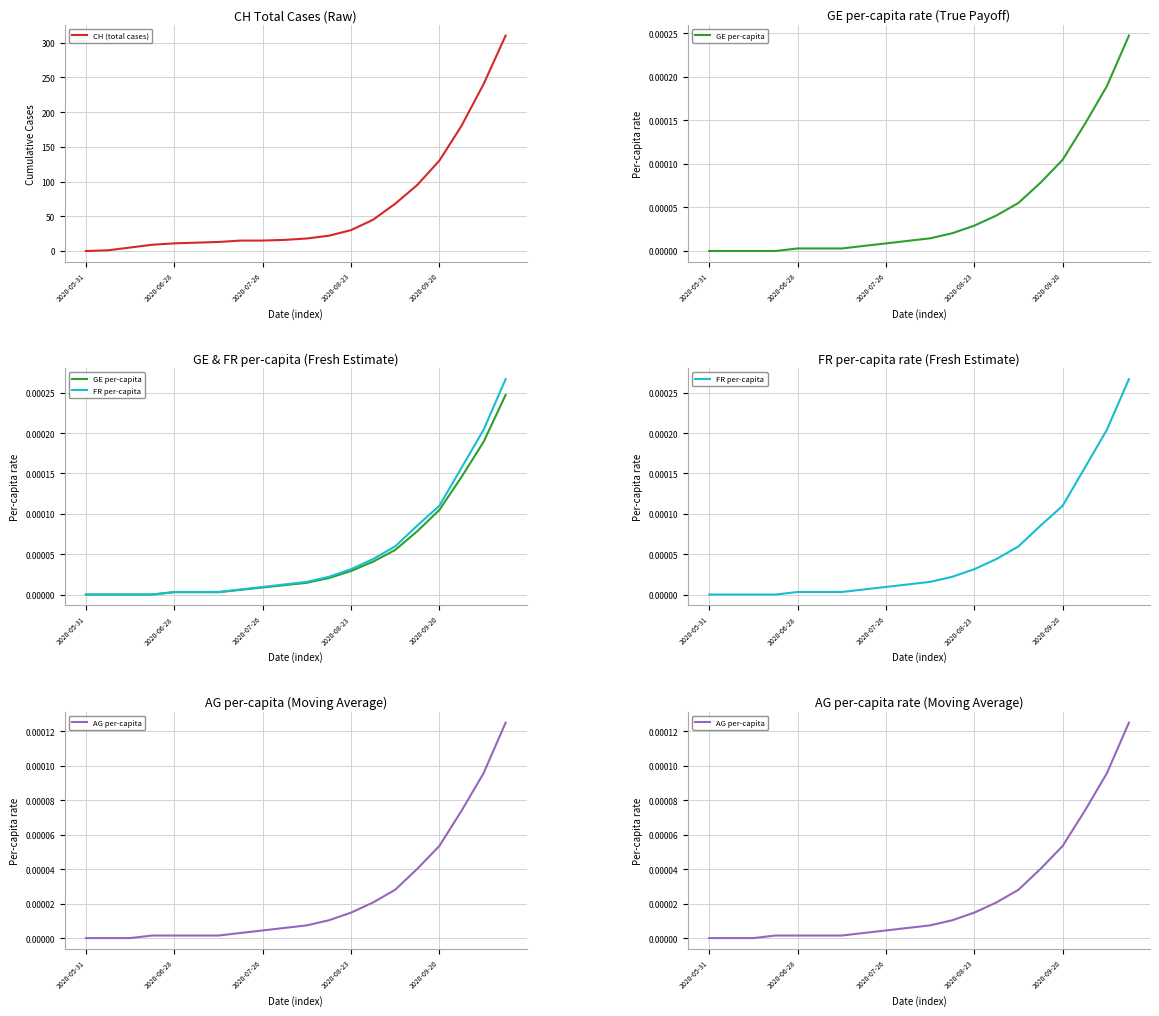

What is the maximum value for CH (total cases)?

310